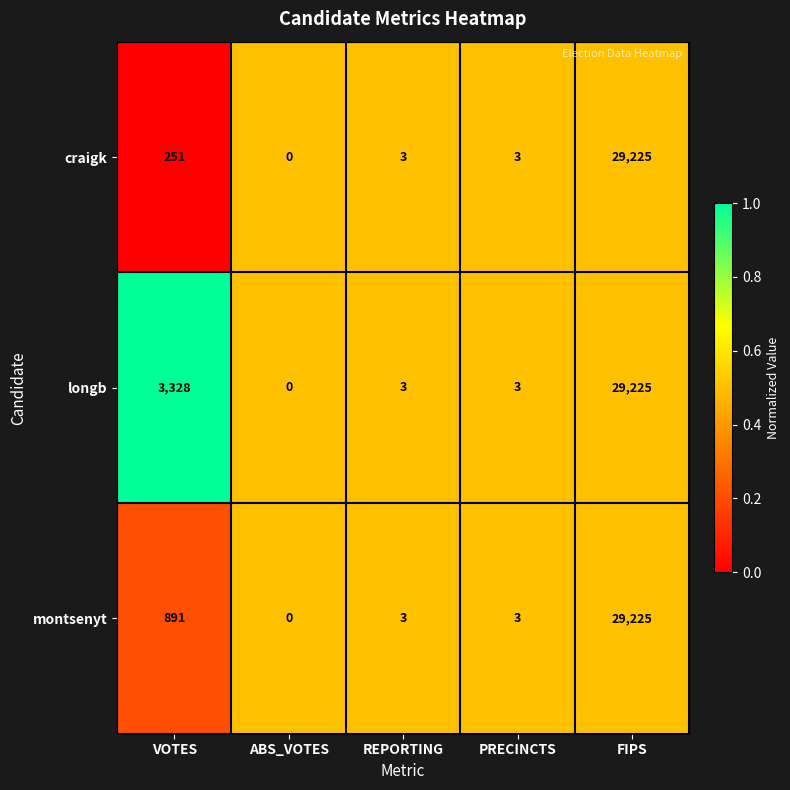

Rank the series by their average value, from highest to lowest.

longb, montsenyt, craigk